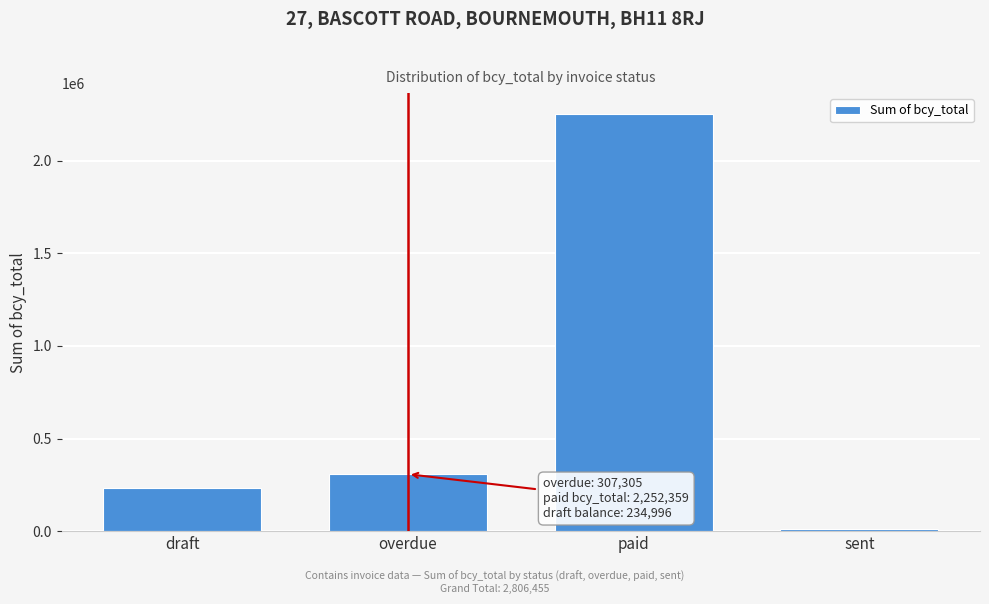

Reading left to right, extract all data points from this chart.

draft=234996	overdue=307305	paid=2252359	sent=11795